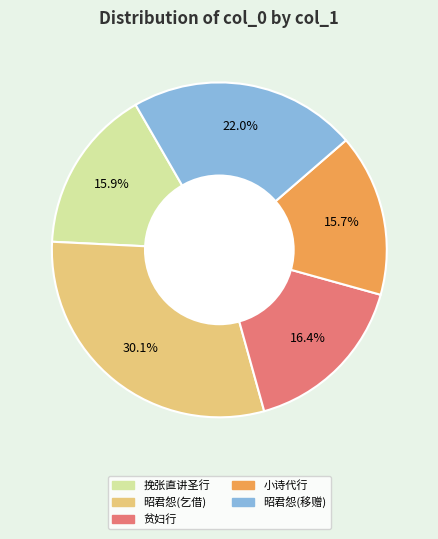

Is there any slice that represents more than half of the pie?

No